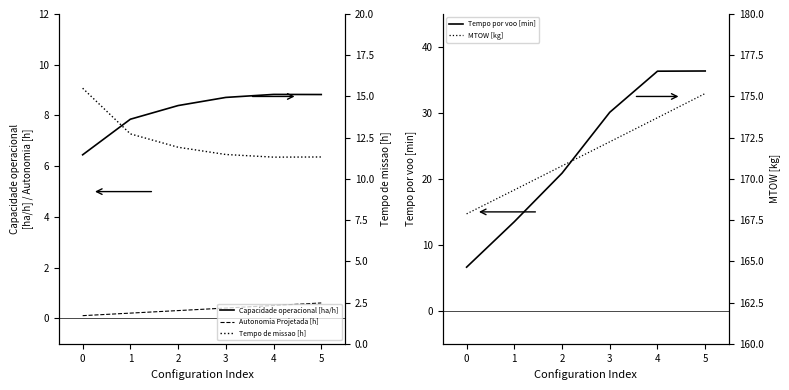

Is it true that Tempo por voo [min] equals 36.4 at 5?

True